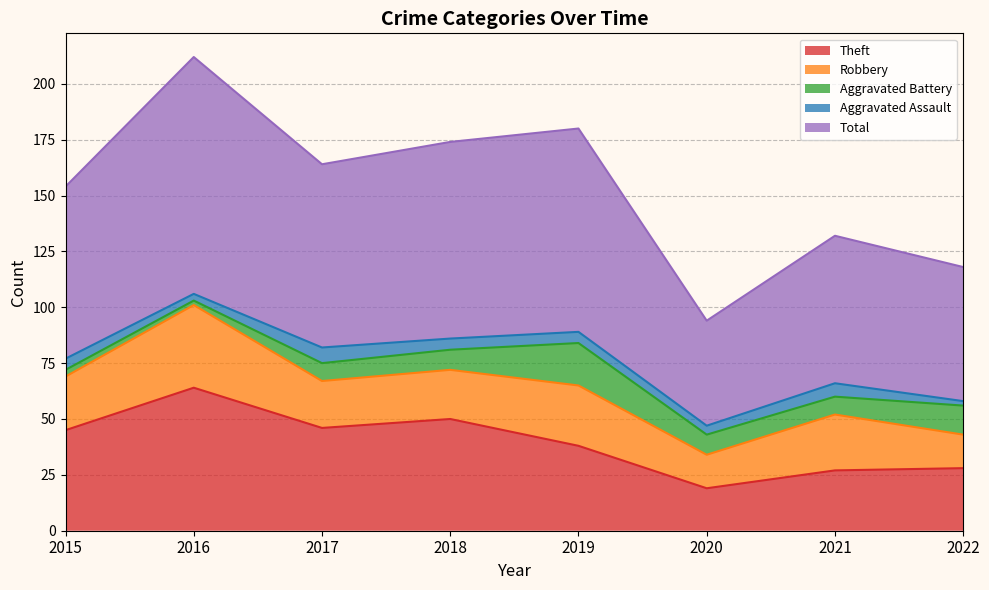

Which series has the largest total across all categories?

Total